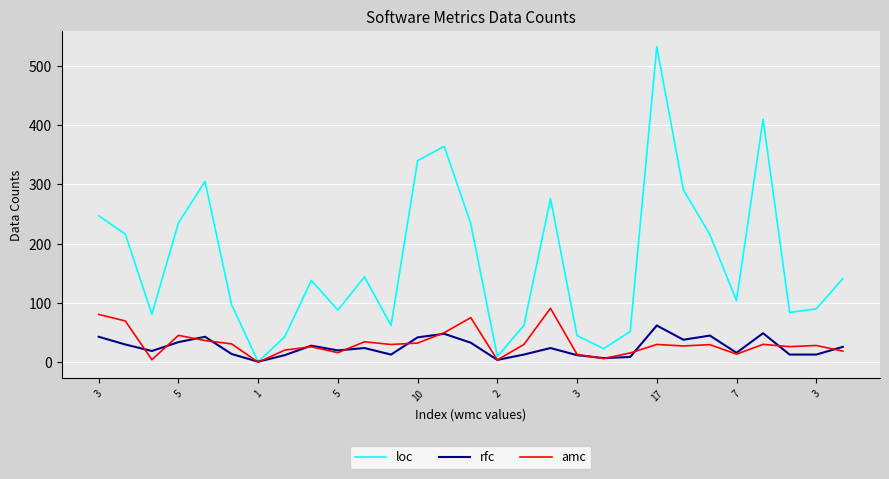

How many values in the amc series are below 29?

14